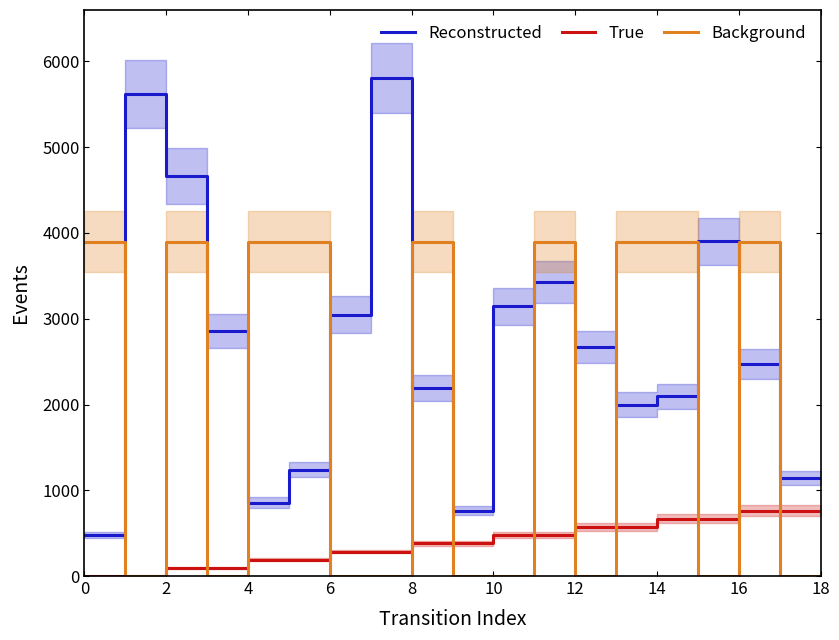

True or false: Reconstructed has a value of 168.5 at 10.

False